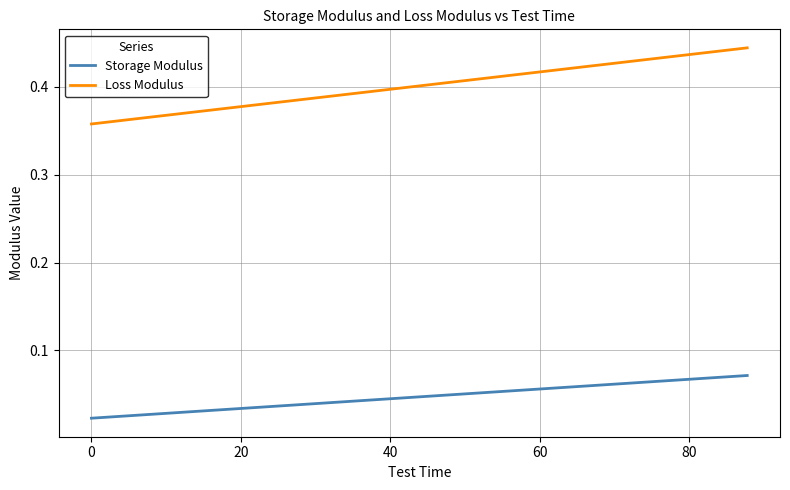

Rank the series by their maximum value, from lowest to highest.

Storage Modulus, Loss Modulus